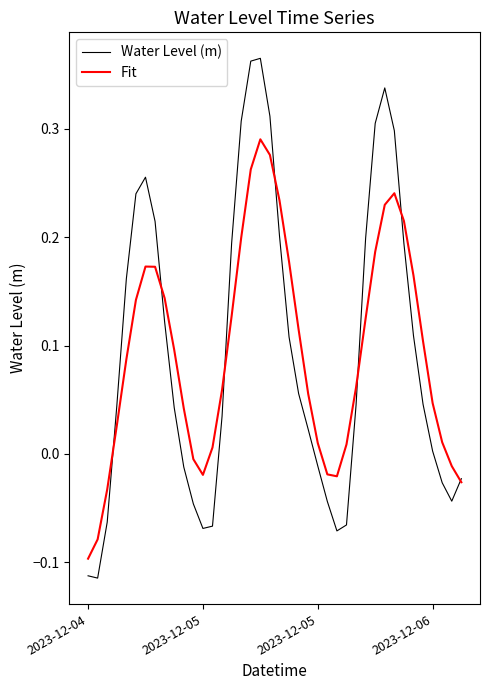

How many series are shown in this chart?

2